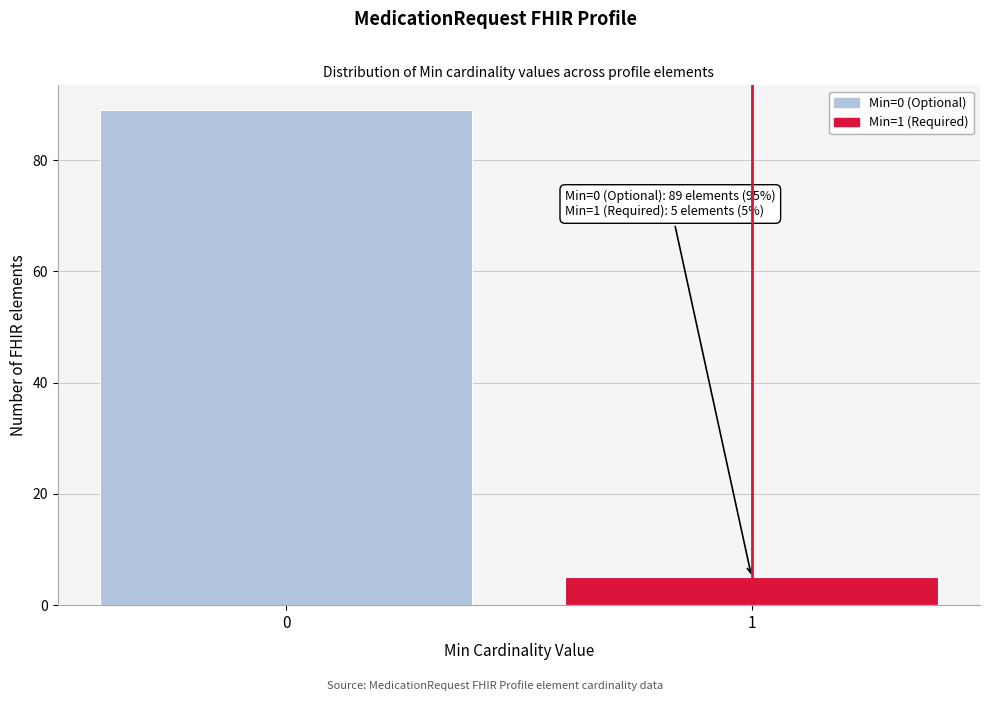

Reading left to right, list all the values displayed in this chart.

89	5